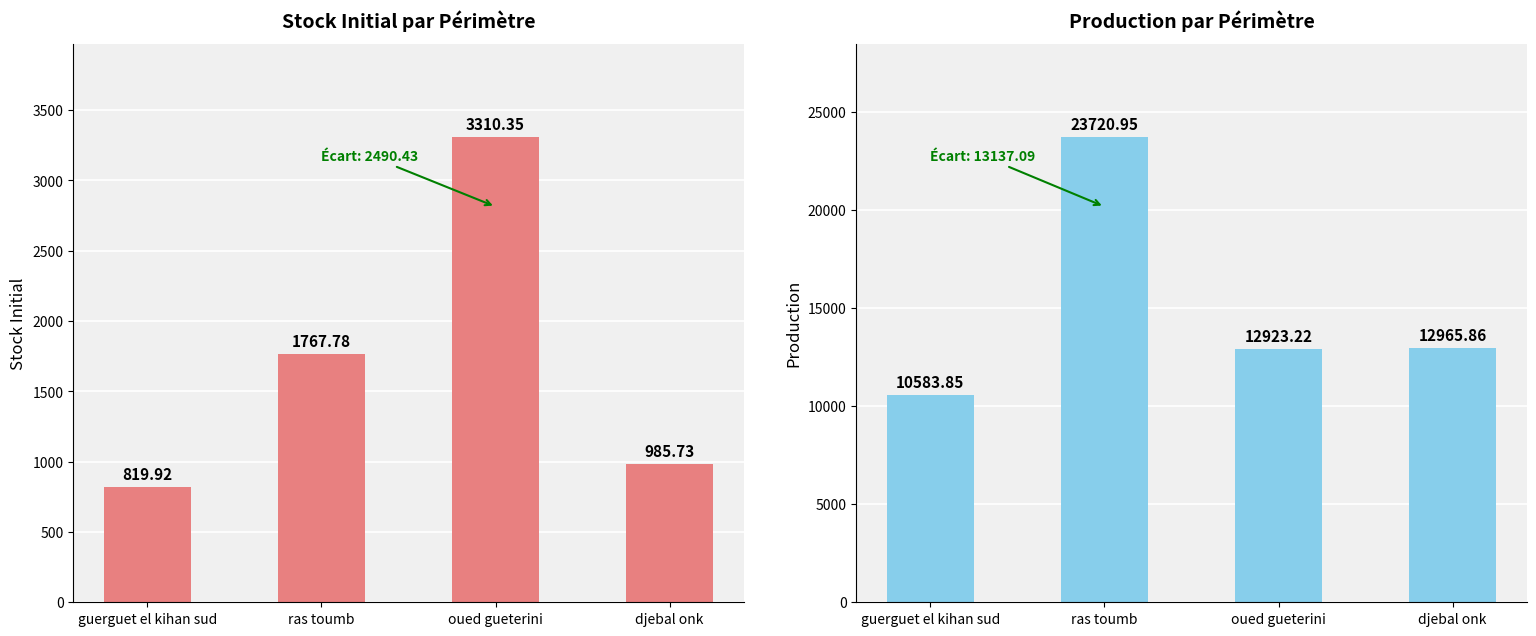

Which series has the largest total across all categories?

Production